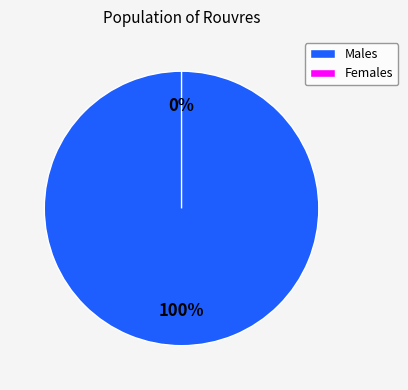

What percentage is NOT represented by 1?

100.0%